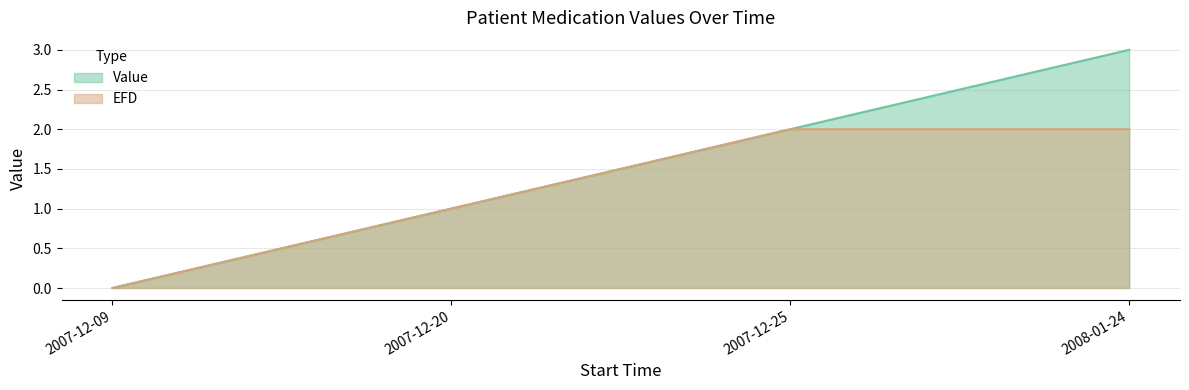

The EFD series shows 1.5 at 2007-12-20. True or false?

False